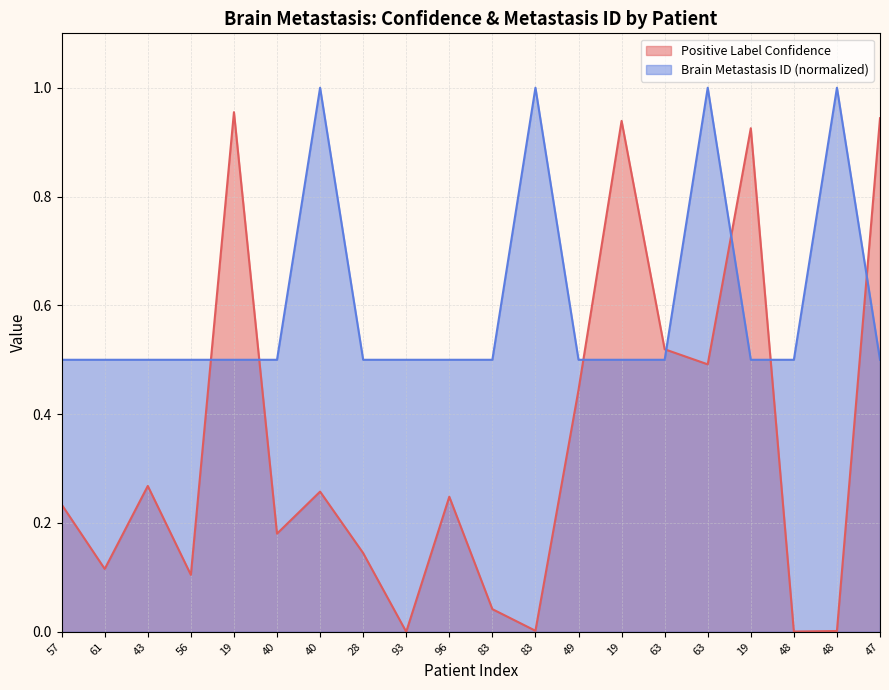

How many categories are shown in the chart?

20